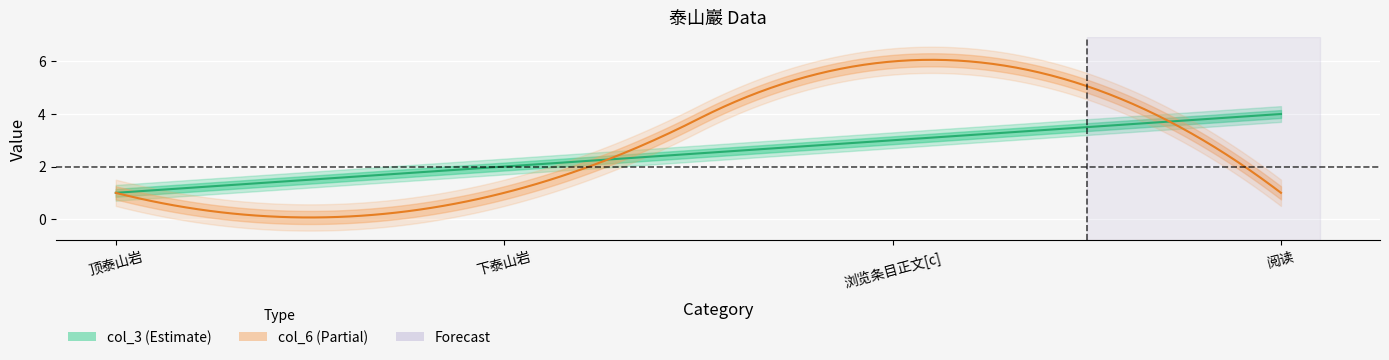

At 阅读, list the series in order from largest to smallest.

col_3, col_6